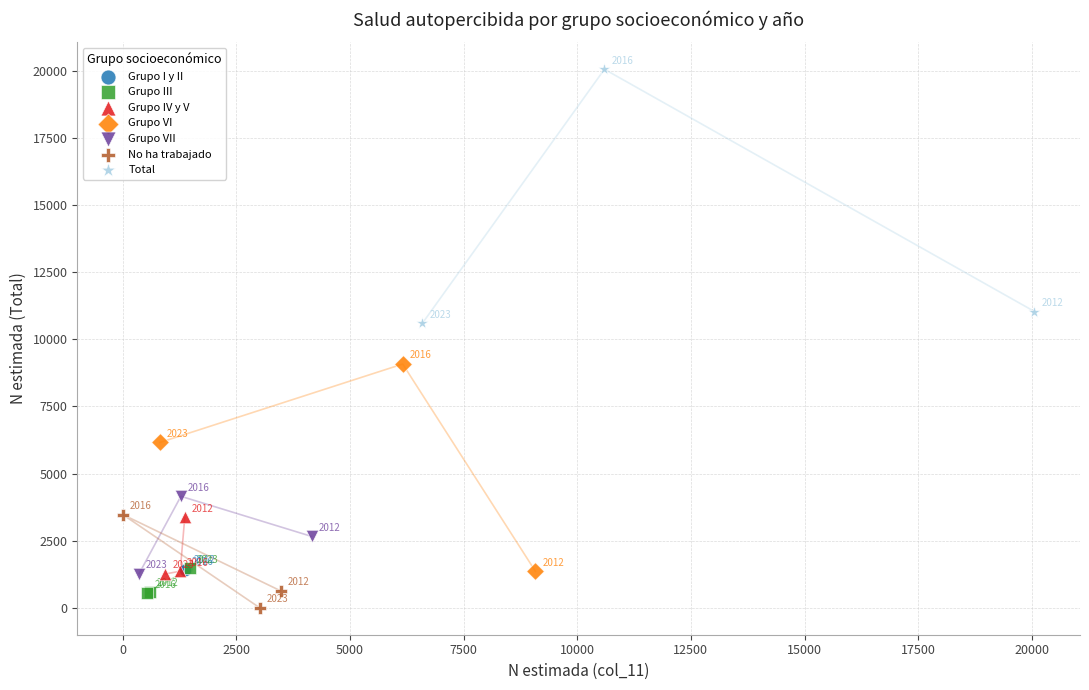

Which series reaches the minimum Y coordinate?

No ha trabajado